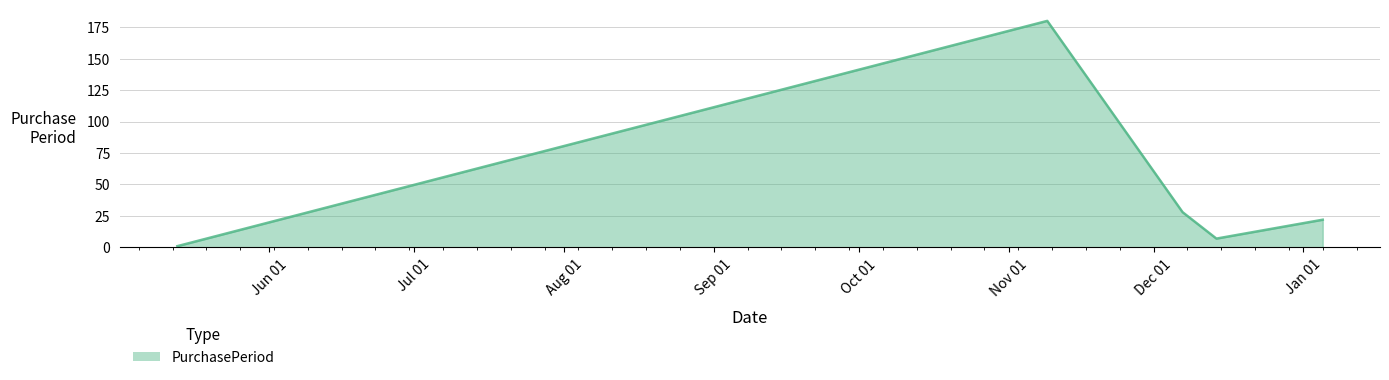

True or false: there are more than 1 points higher than both neighbors.

False